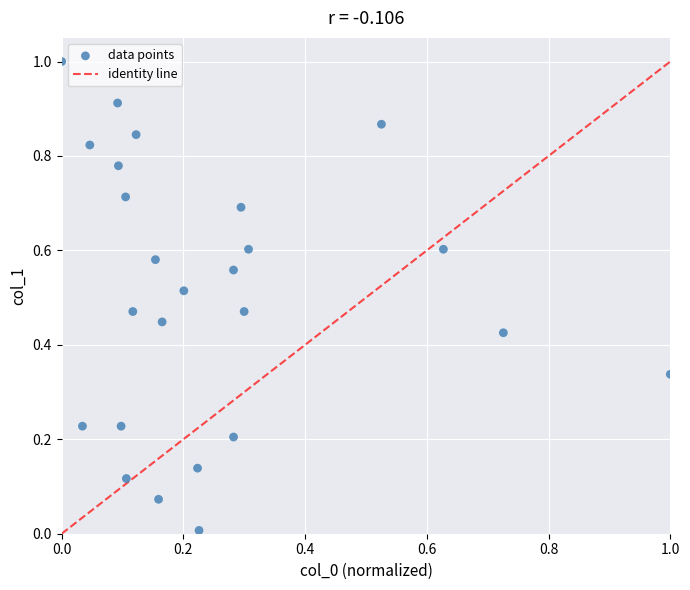

What is the range of Y values (max minus min)?

1.0